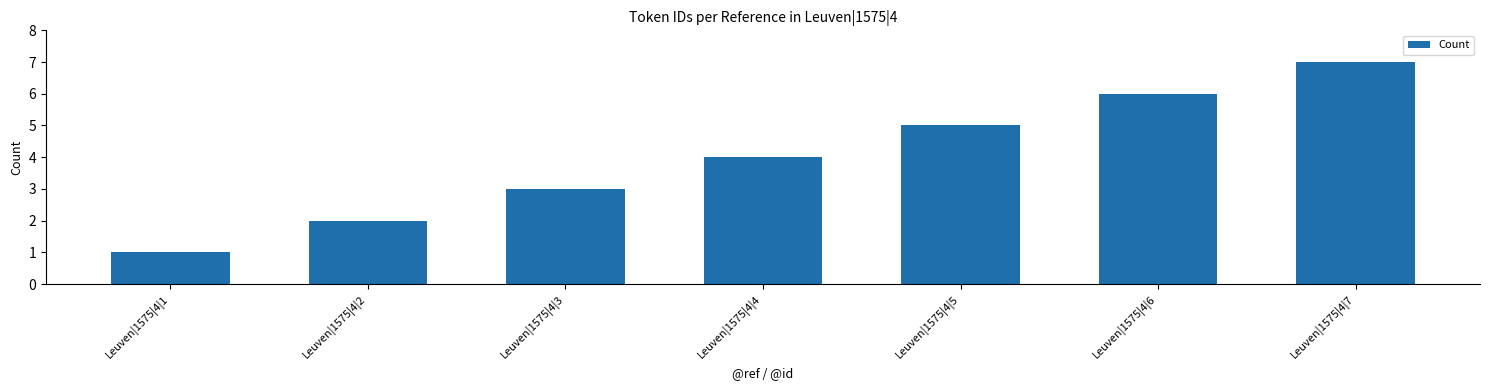

The chart shows a value of 5 at Leuven|1575|4|3. True or false?

False